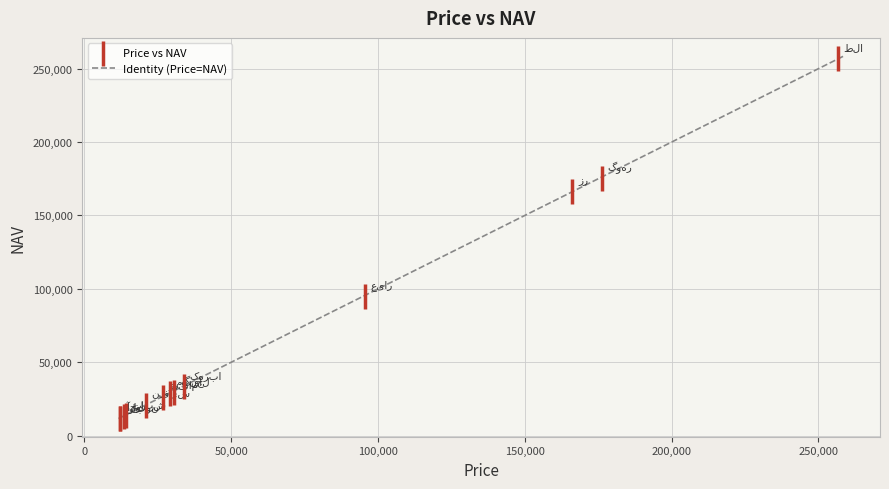

What Y value in the scatter plot is closest to 134496?

166582